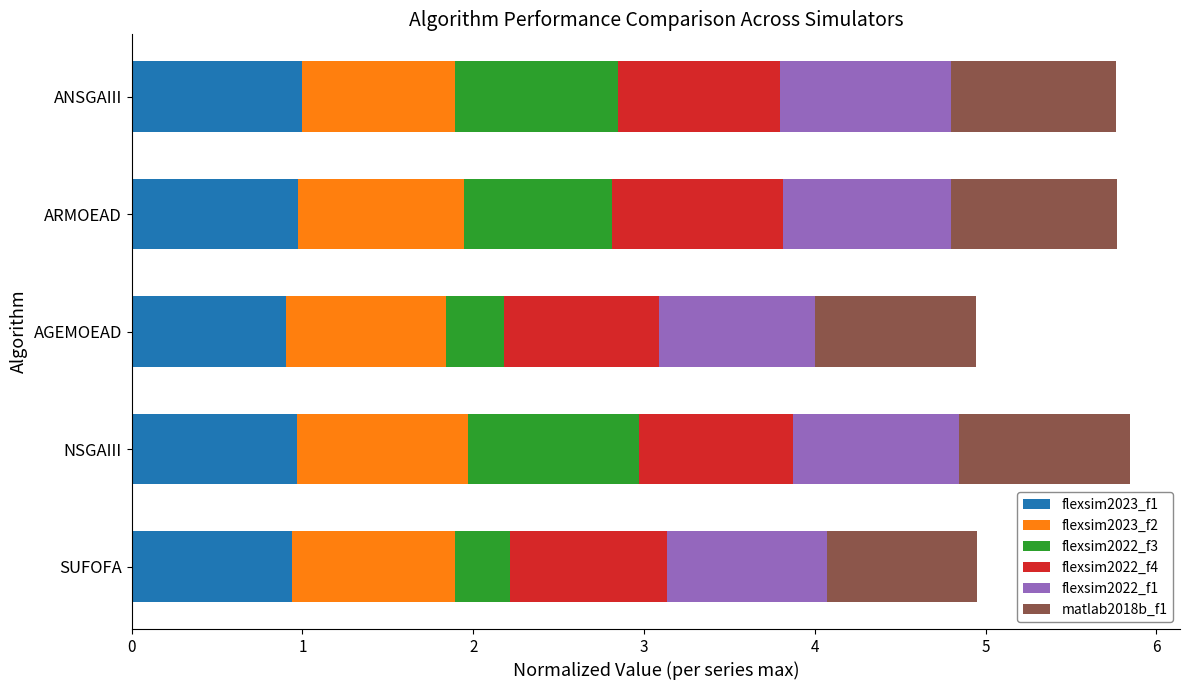

True or false: flexsim2023_f1 has a value of 1.0 at ANSGAIII.

True